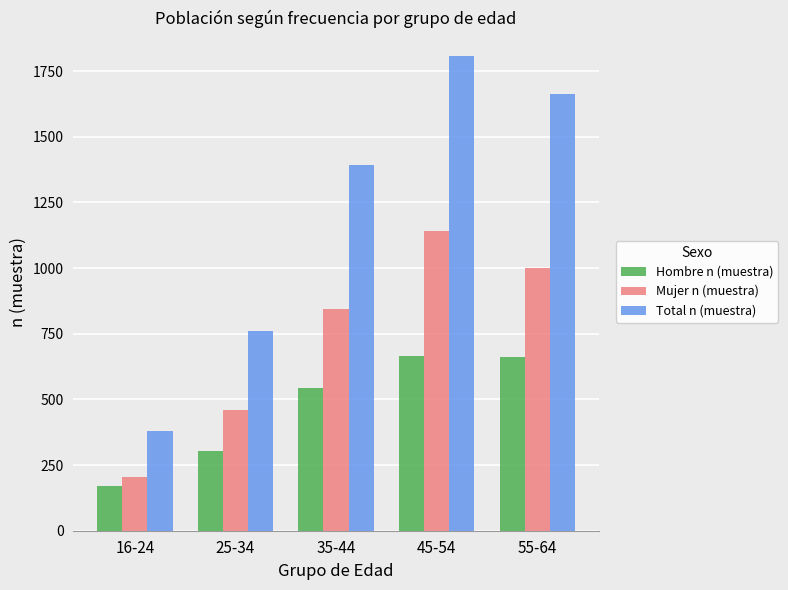

How many data points in Hombre n (muestra) are less than 545?

2